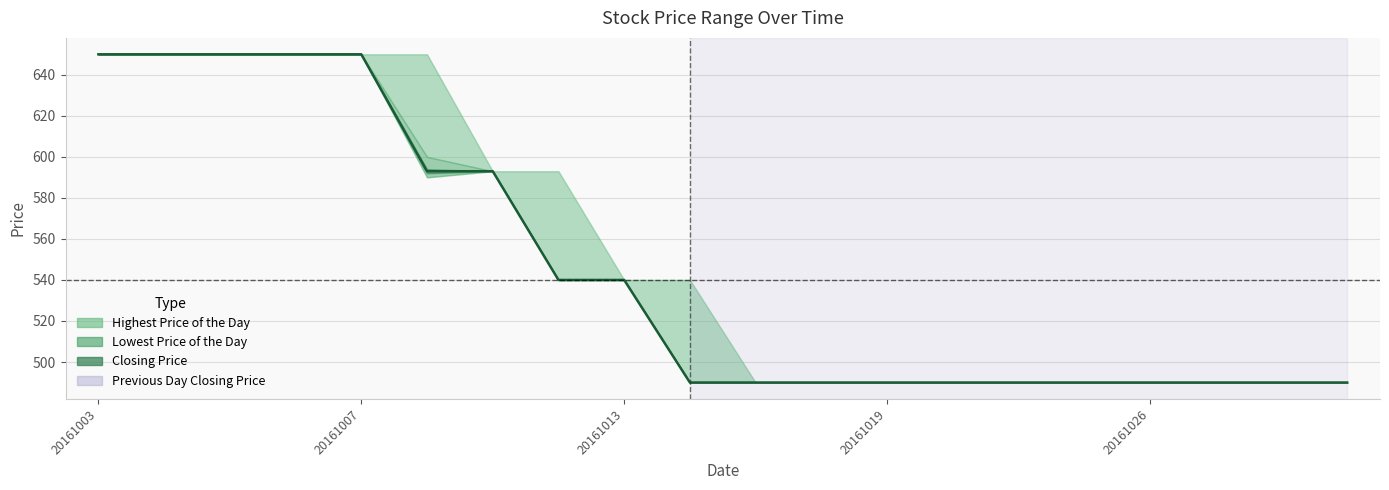

How many data points does each series have?

20